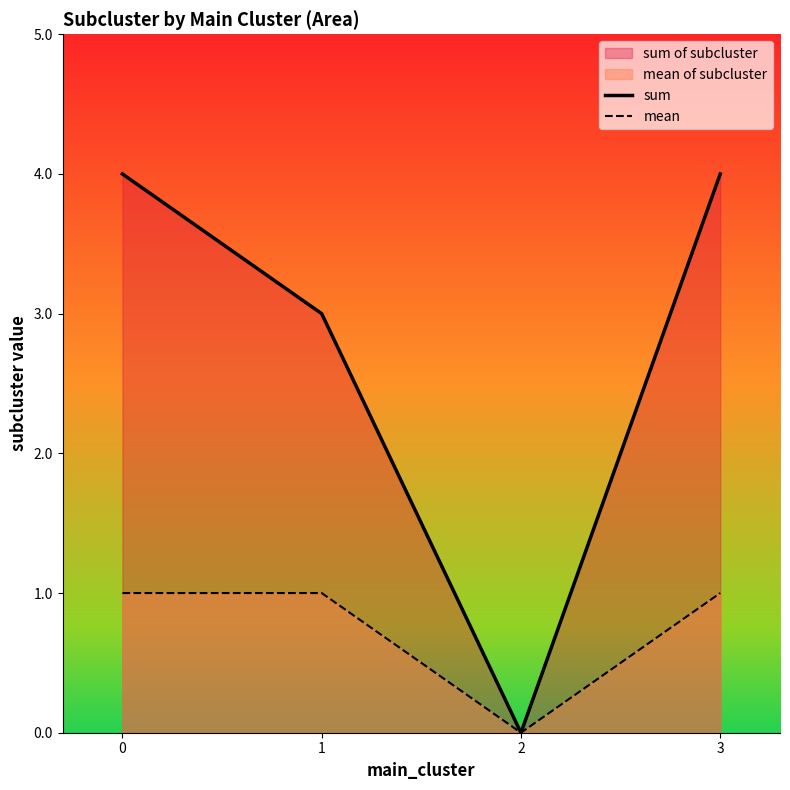

True or false: sum and mean cross at least once.

False